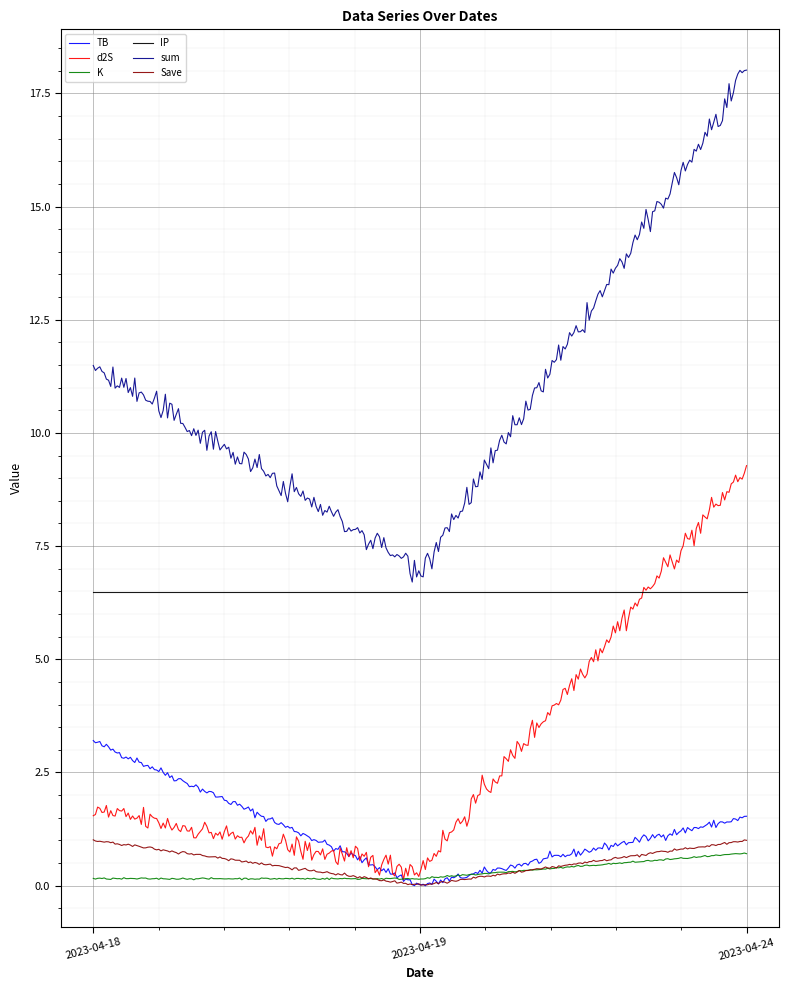

What is the highest value of the Save series?

1.0